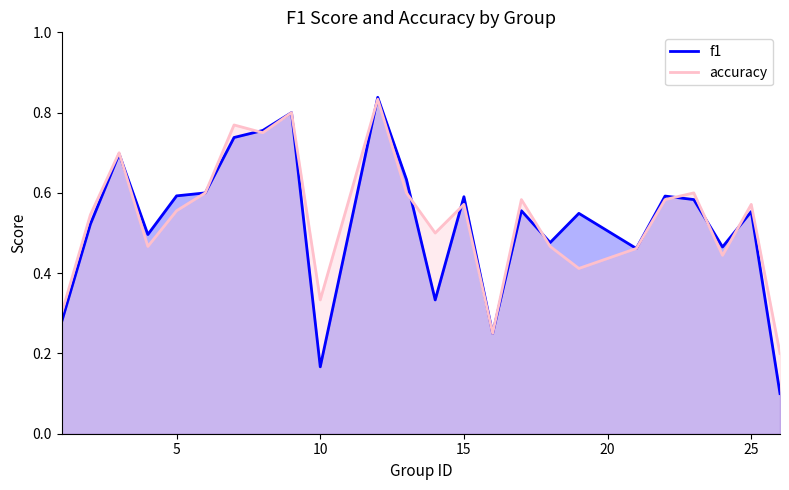

What is the difference between the maximum and second lowest values in the accuracy series?

0.6